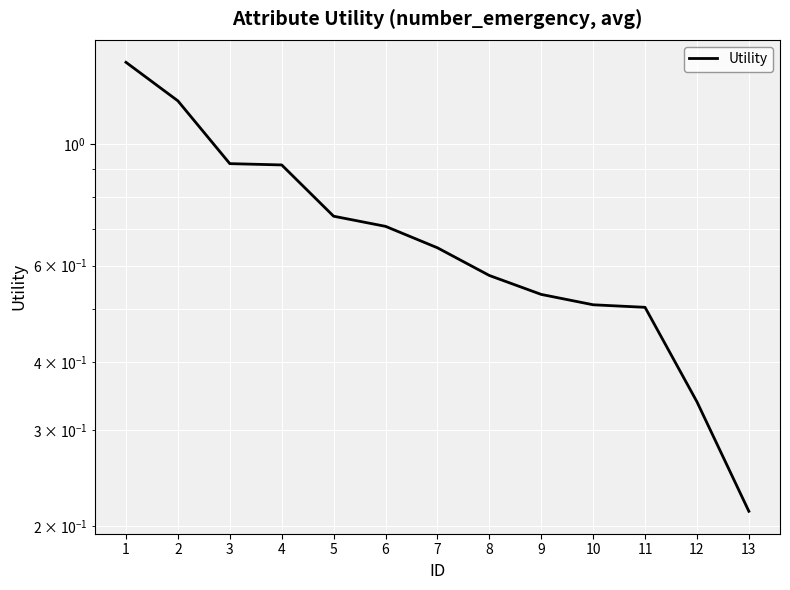

What is the average value?

0.7